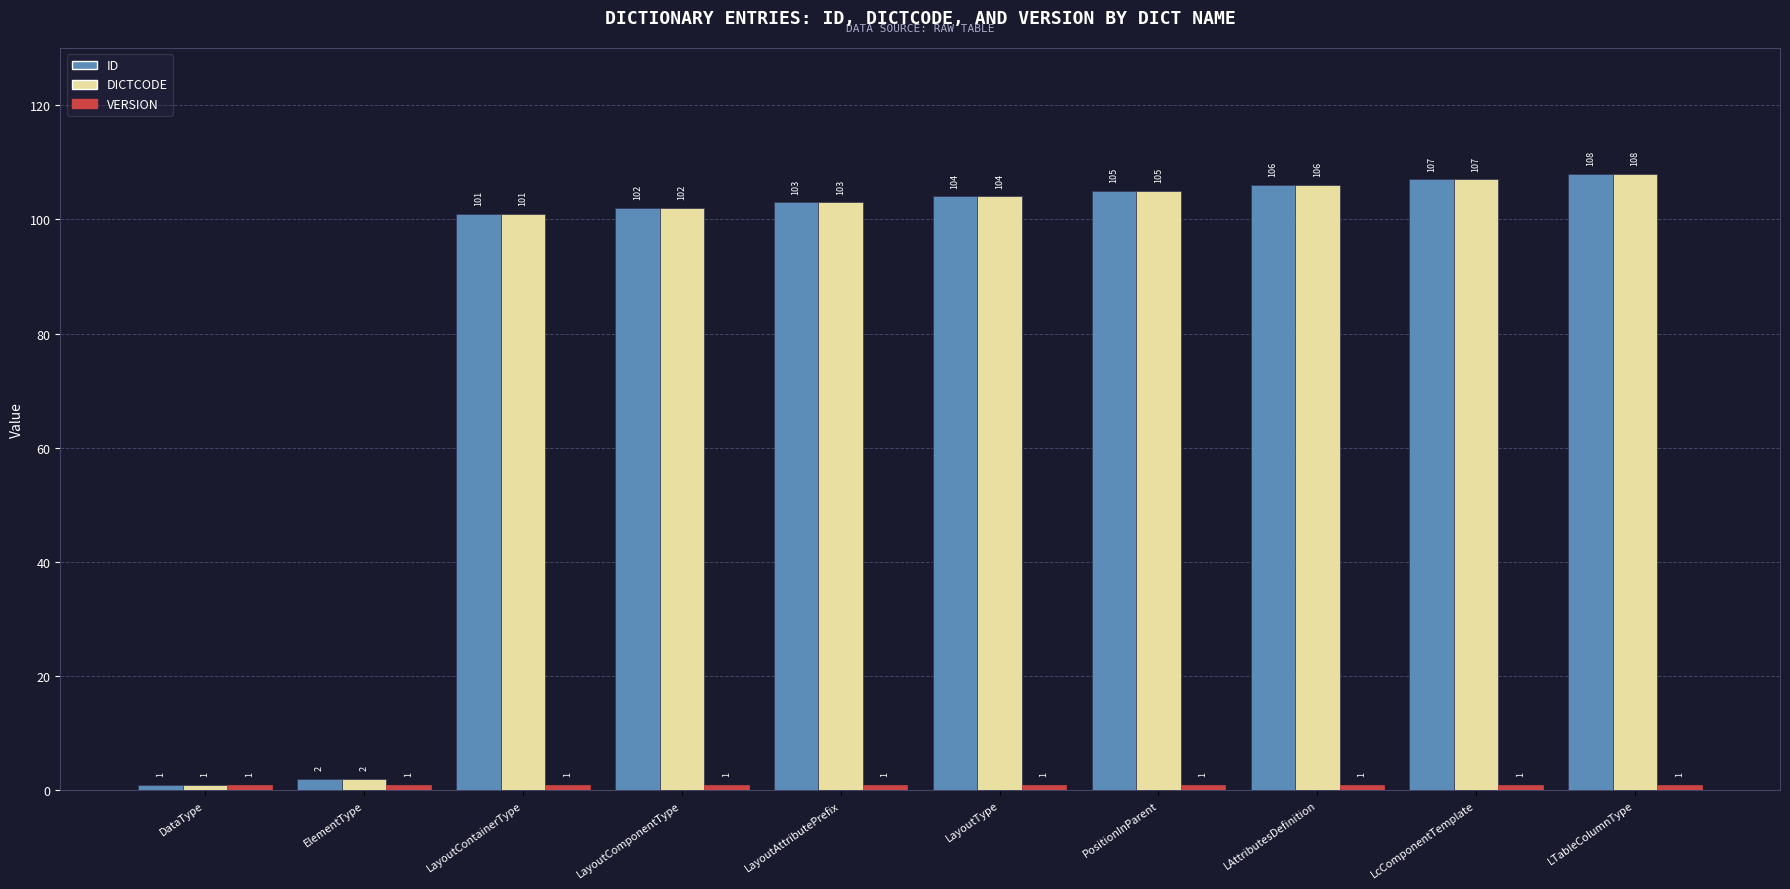

Which label corresponds to the largest value in the chart?

LTableColumnType